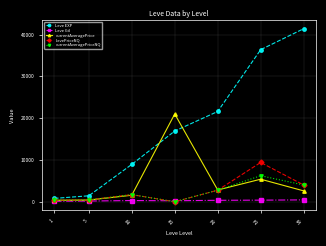

What is the difference between the second highest and second lowest values in the LevePriceNQ series?

3650.0